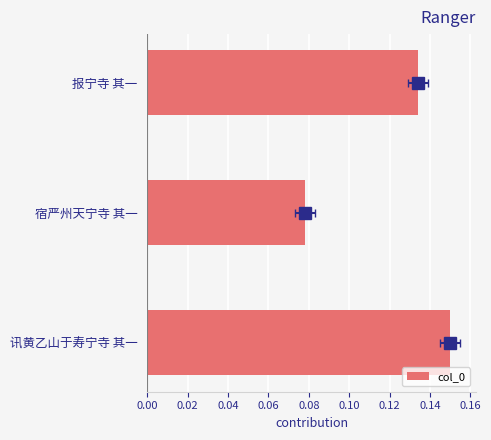

How many bars are there in total?

3